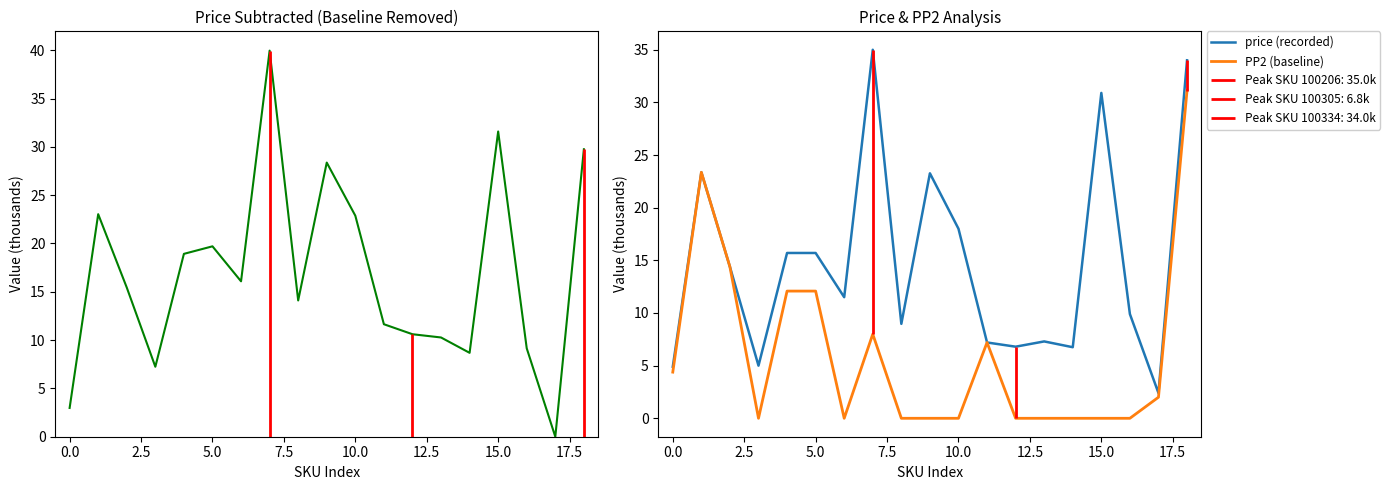

Read the Price Subtracted value at 14.

8.7